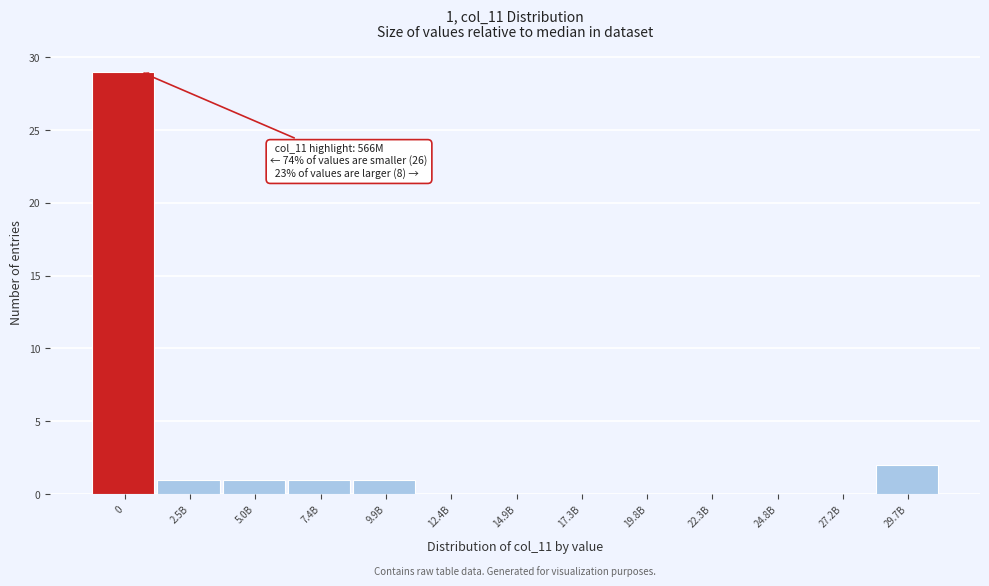

Reading right to left, what are all the values shown in this chart?

29.7B=2	27.2B=0	24.8B=0	22.3B=0	19.8B=0	17.3B=0	14.9B=0	12.4B=0	9.9B=1	7.4B=1	5.0B=1	2.5B=1	0=29